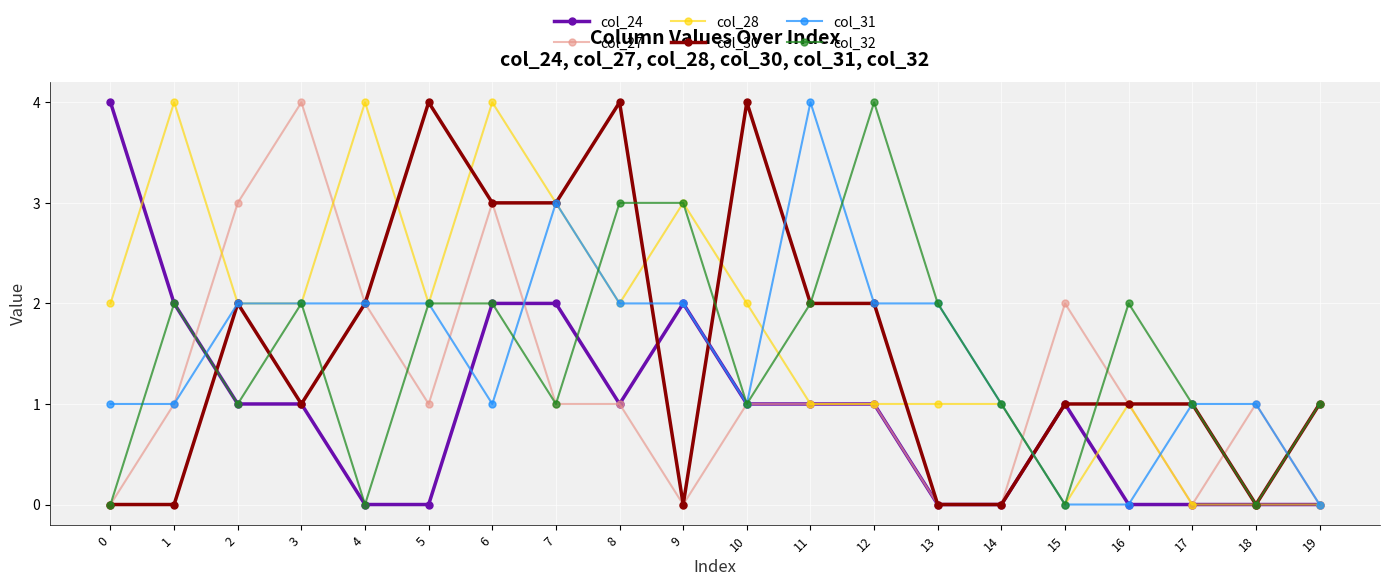

True or false: col_31 and col_27 intersect in this chart.

True